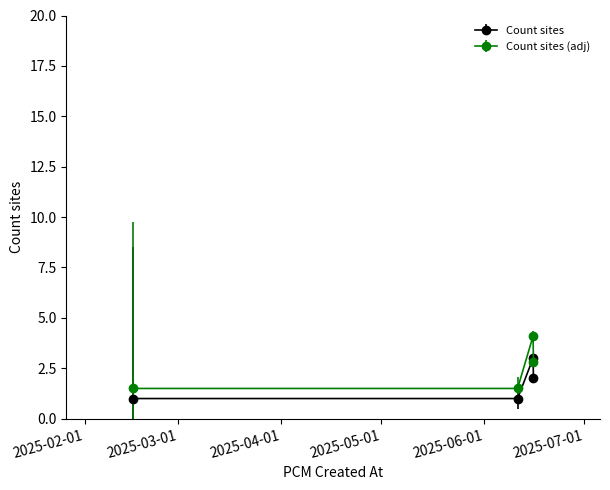

List the series in order of their peak value, lowest first.

Count sites, Count sites (adj)